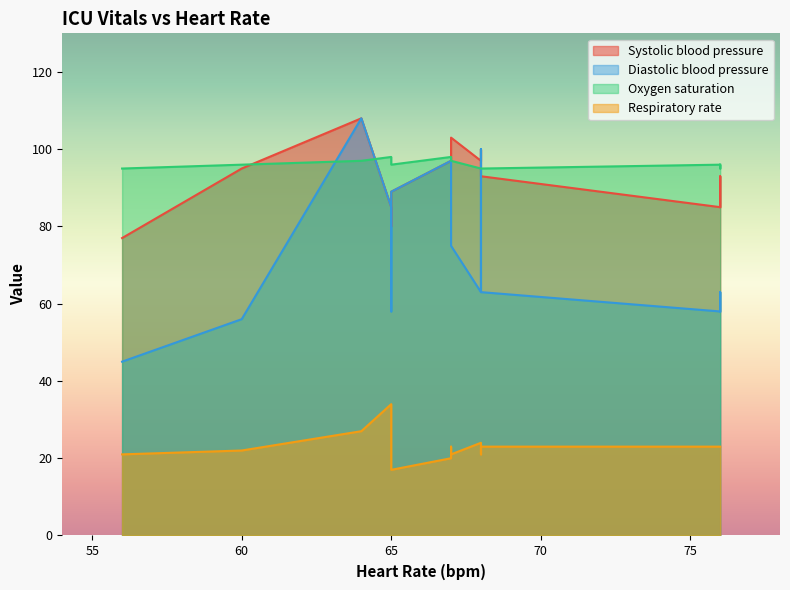

What are all the series names shown in the legend?

Systolic blood pressure, Diastolic blood pressure, Oxygen saturation, Respiratory rate